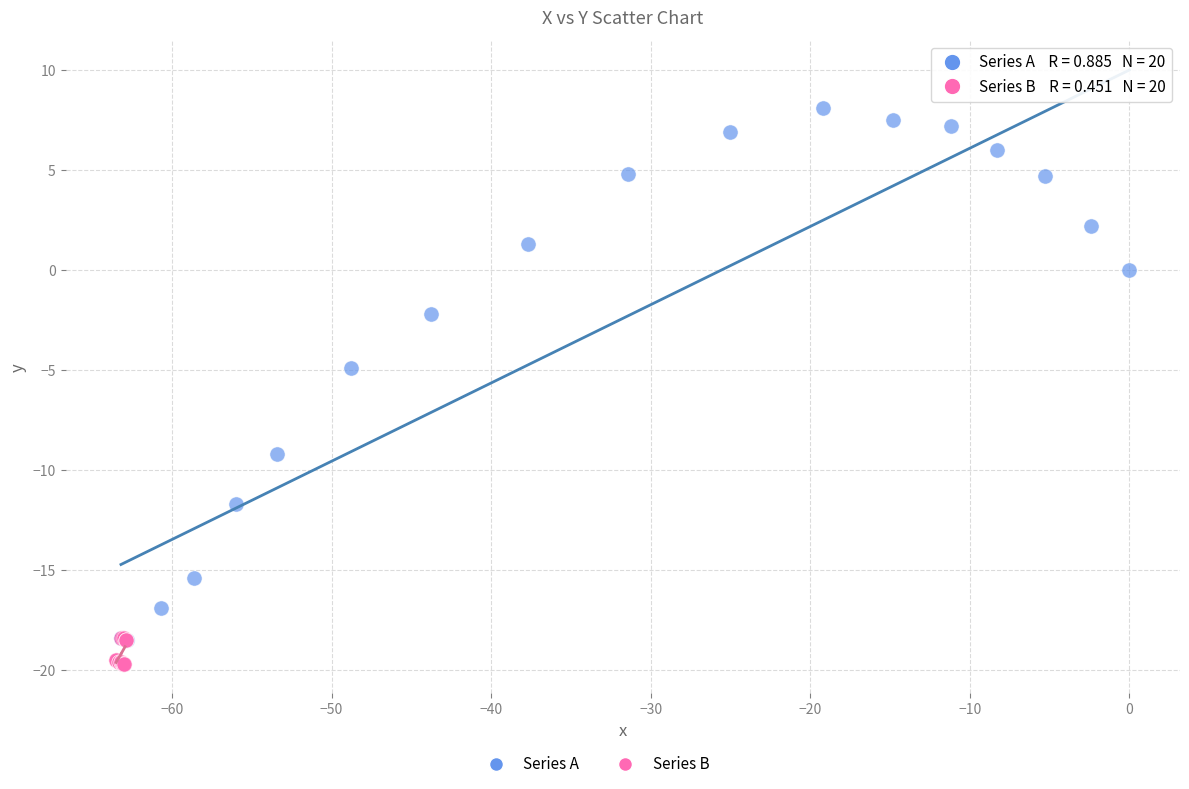

Which series reaches the maximum Y coordinate?

Series A